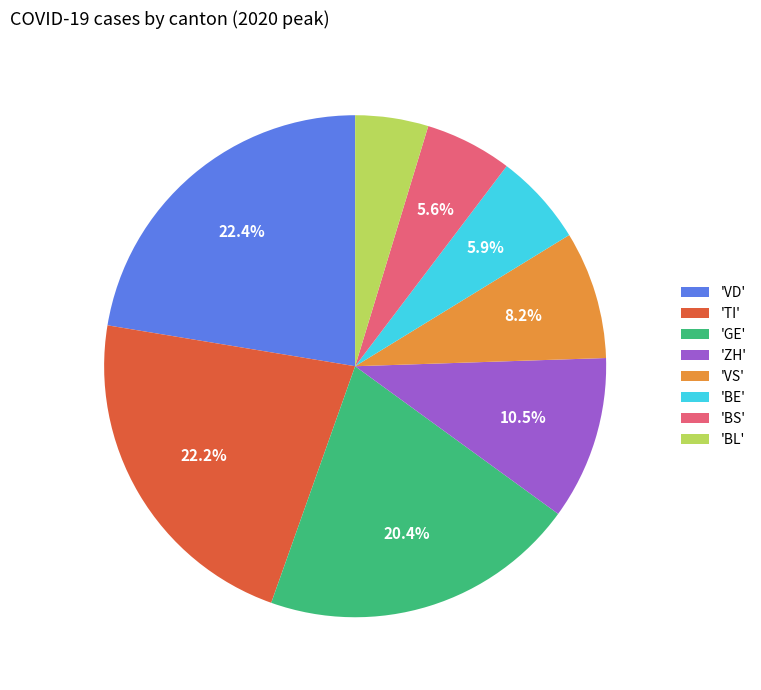

Which category has the smallest portion of the pie?

'BL'